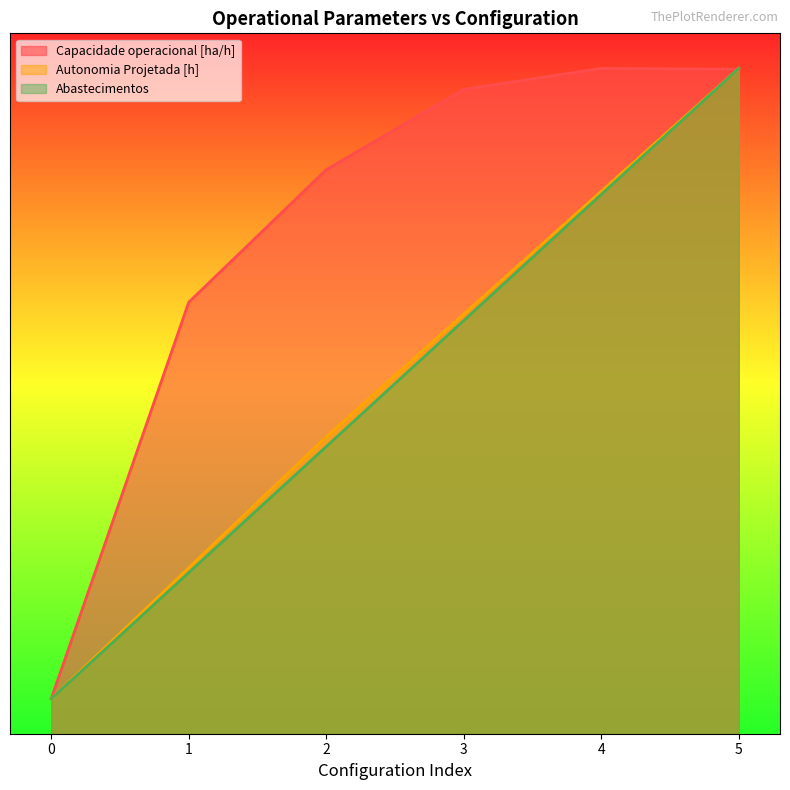

What is the maximum value shown in the chart?

9.5